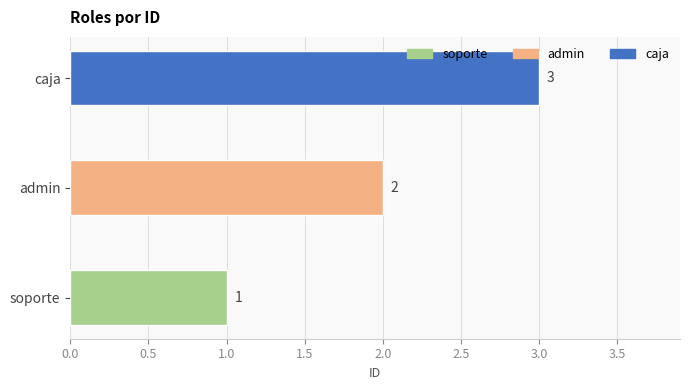

How many values are between 1 and 3?

3